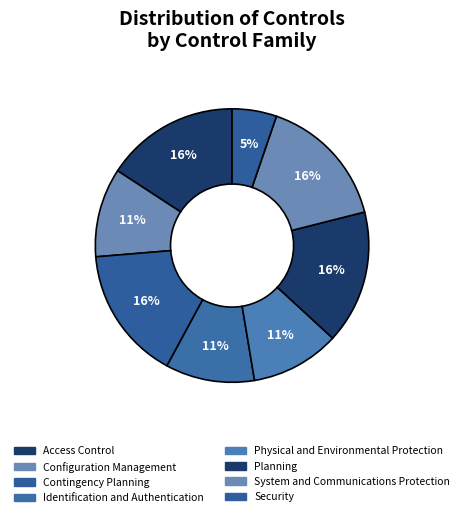

Which has a higher value, Configuration Management or Identification and Authentication?

Configuration Management